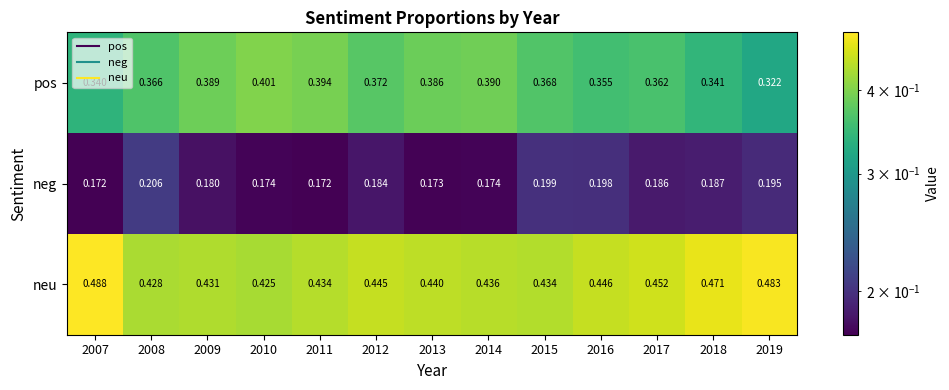

Which series has the largest range (max minus min)?

pos